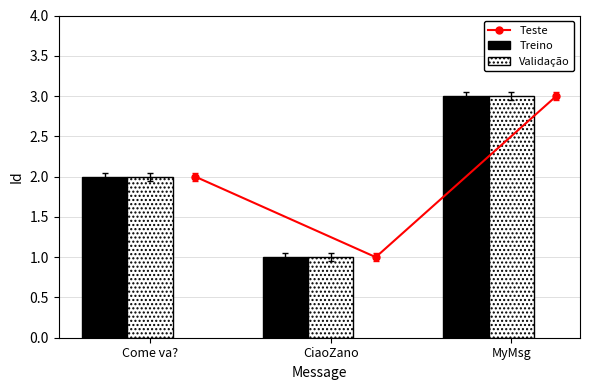

Reading left to right, what are all the values shown in this chart?

Teste: 2	1	3
Treino: 2	1	3
Validação: 2	1	3